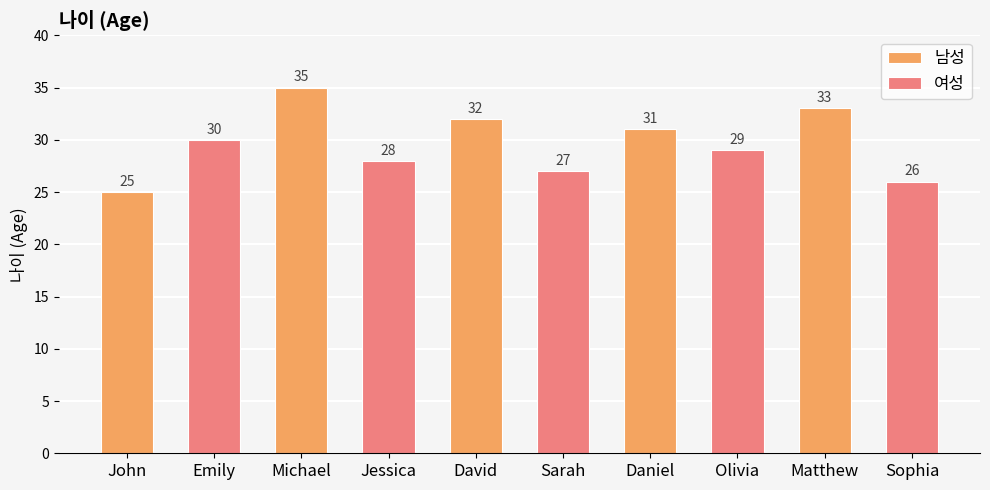

Which series changed the most between John and David?

남성